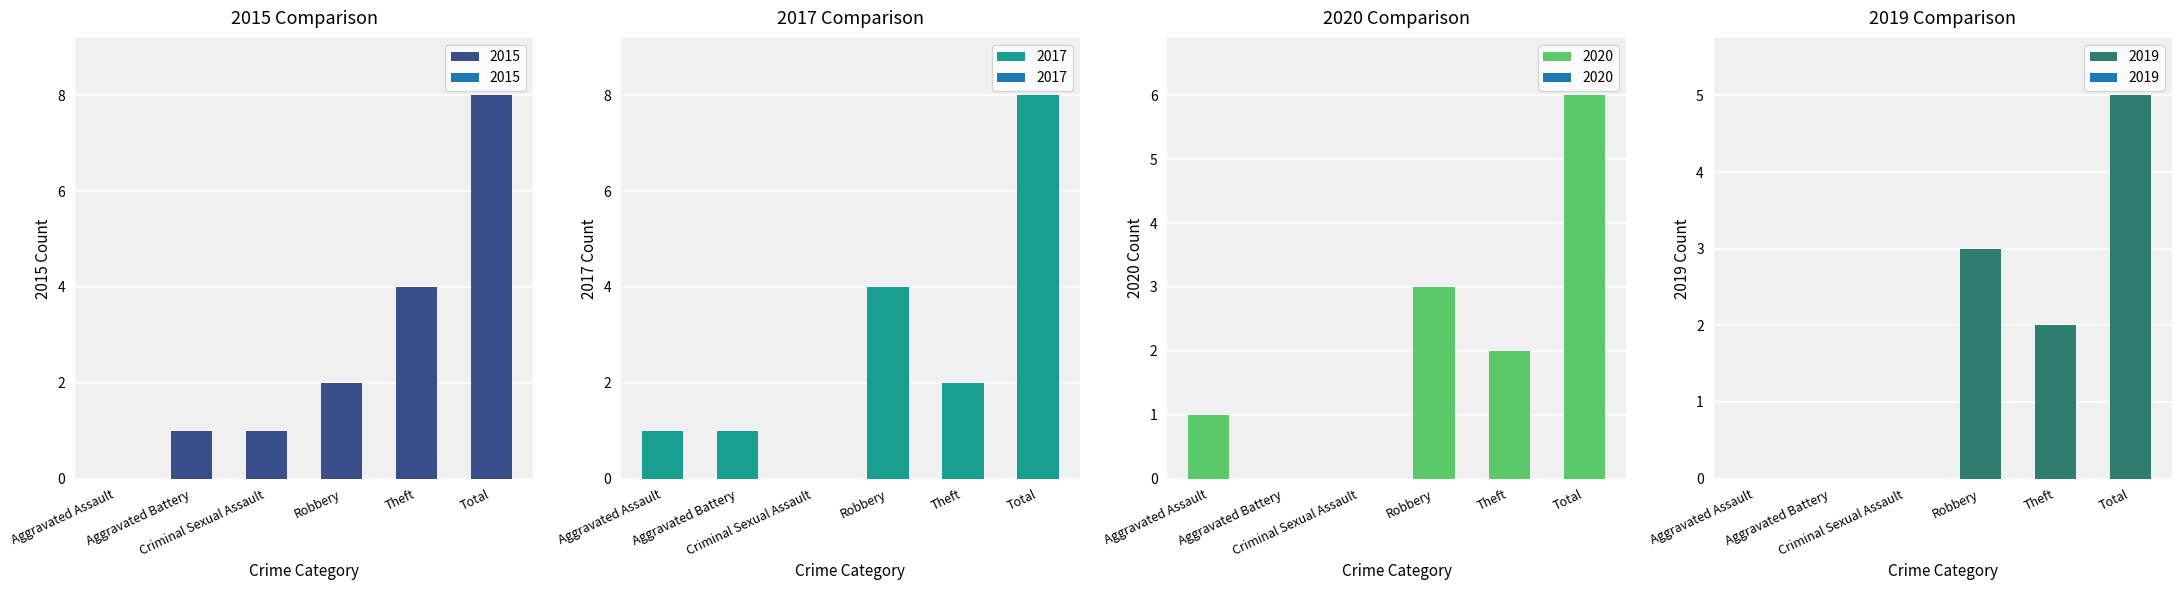

What is the label of the 6th bar from the right?

Aggravated Assault